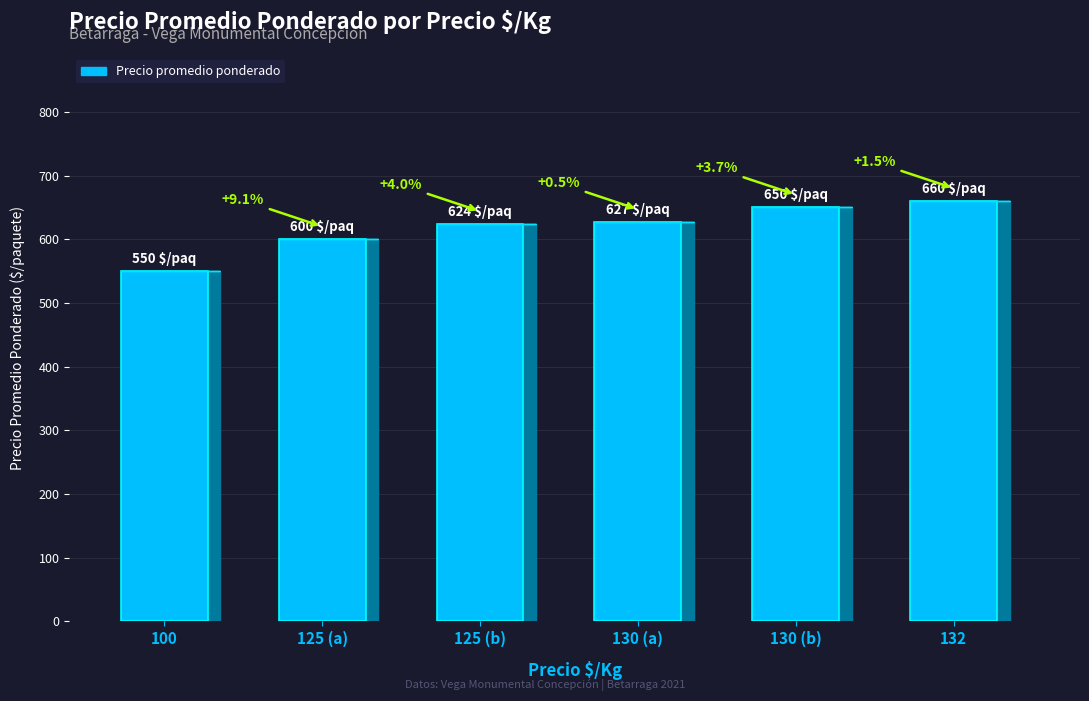

At which label does the data first exceed 627?

130